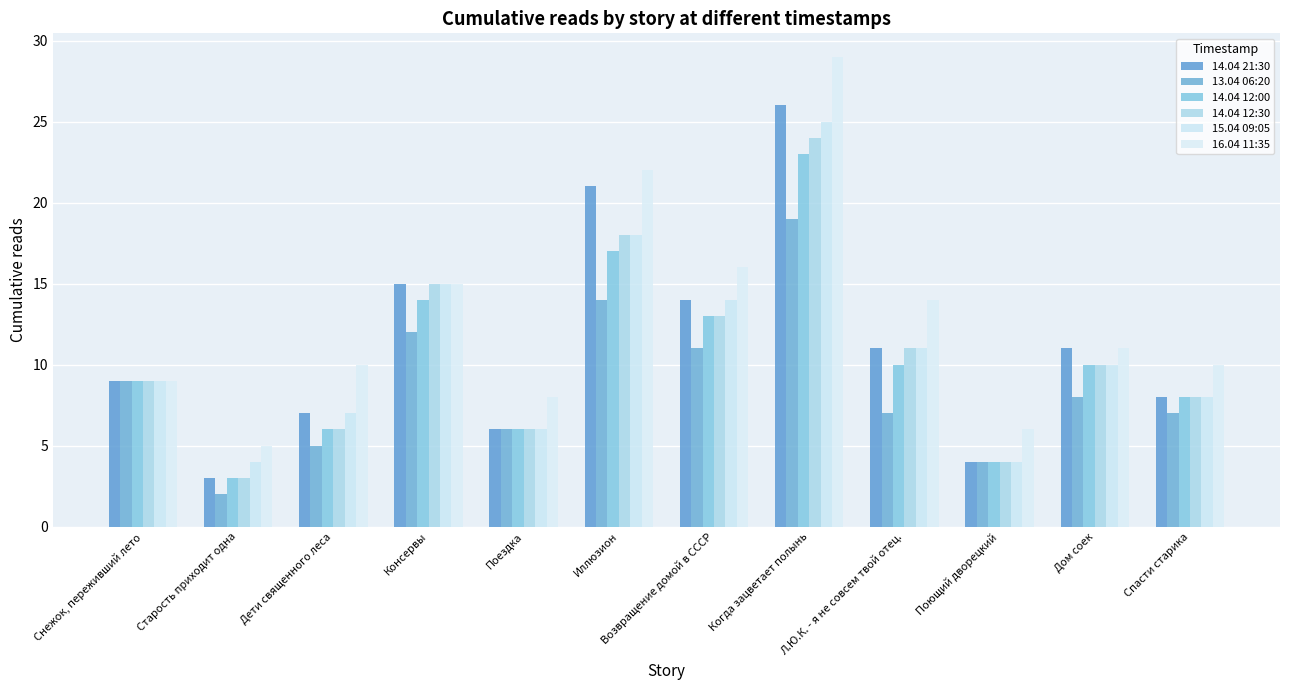

What position from the left is Поющий дворецкий?

10